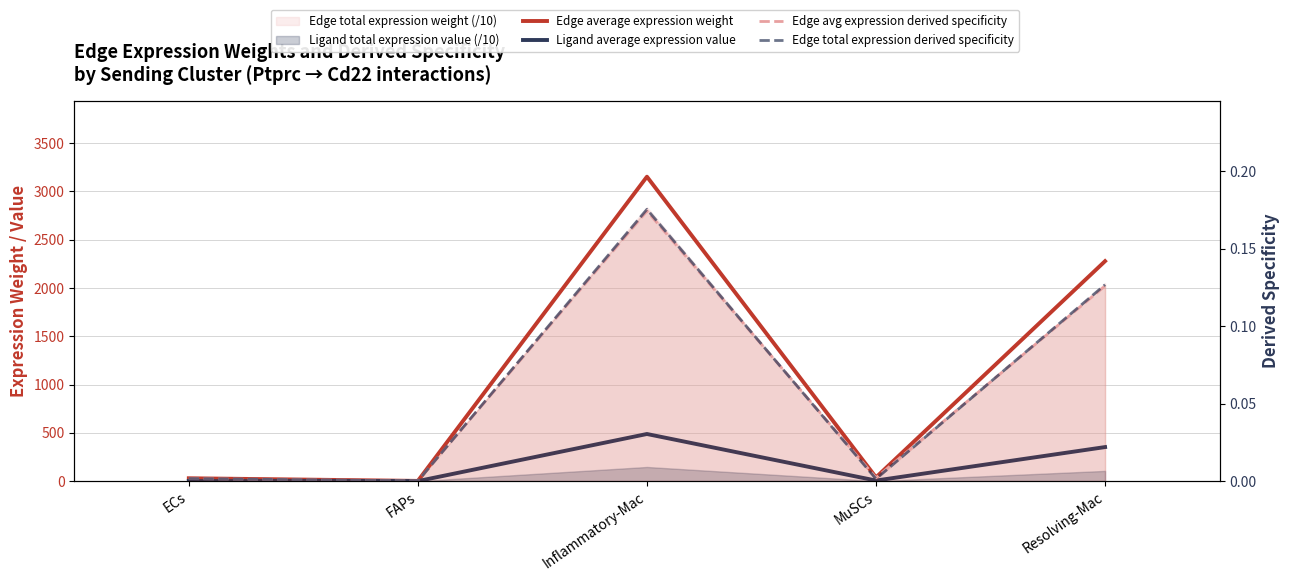

Which series changed the most between FAPs and Inflammatory-Mac?

Edge average expression weight